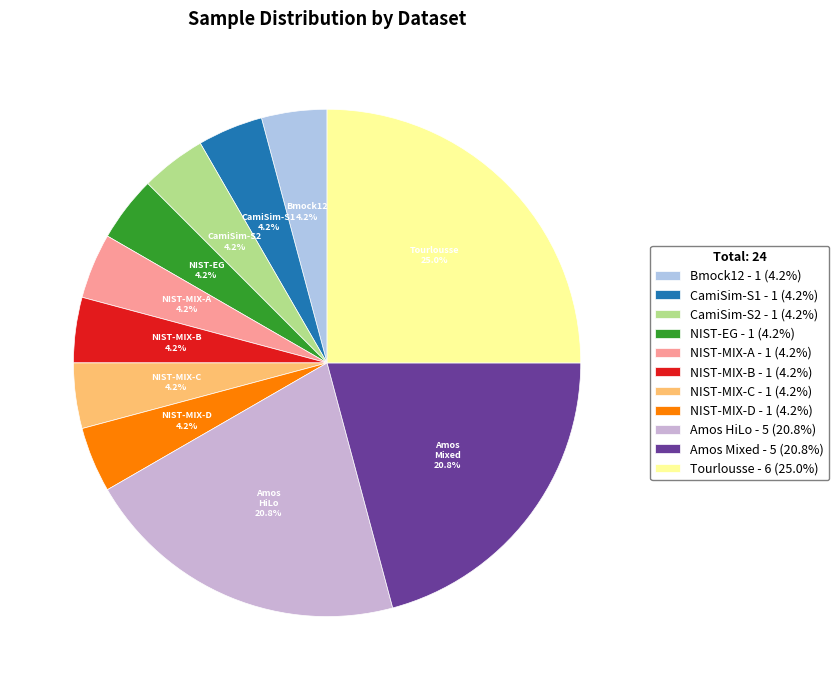

True or false: Amos HiLo accounts for 21% of the total.

True